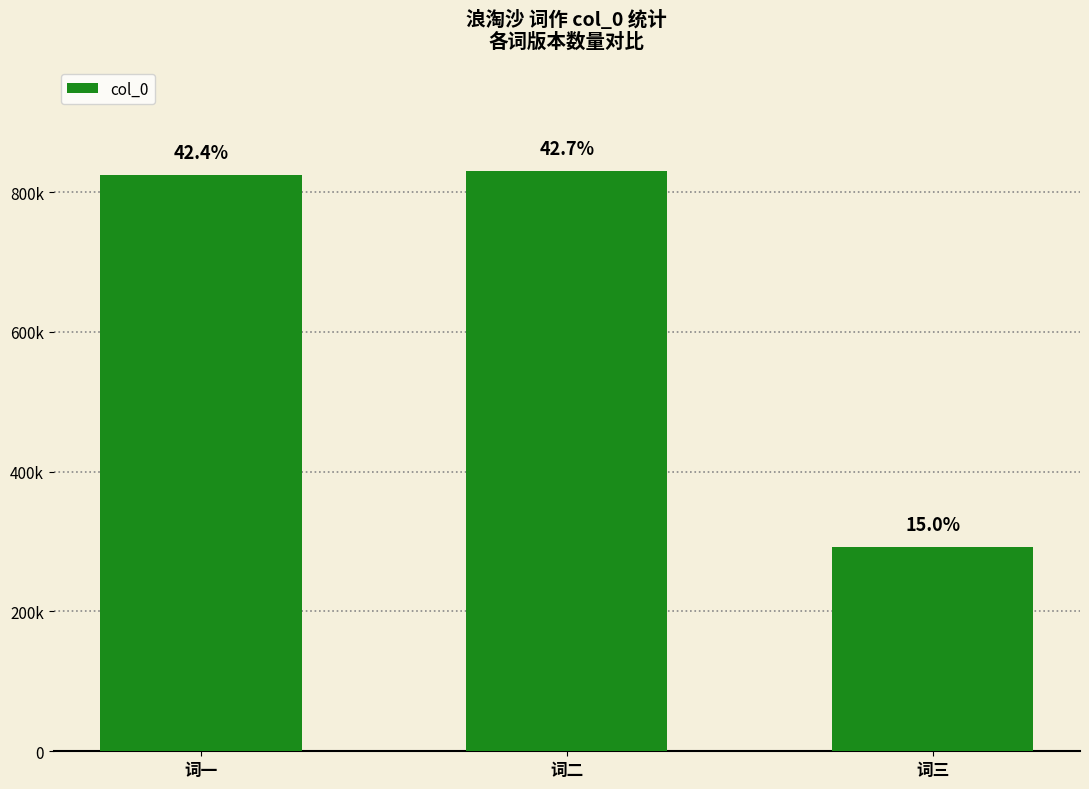

Does the chart contain any negative values?

No